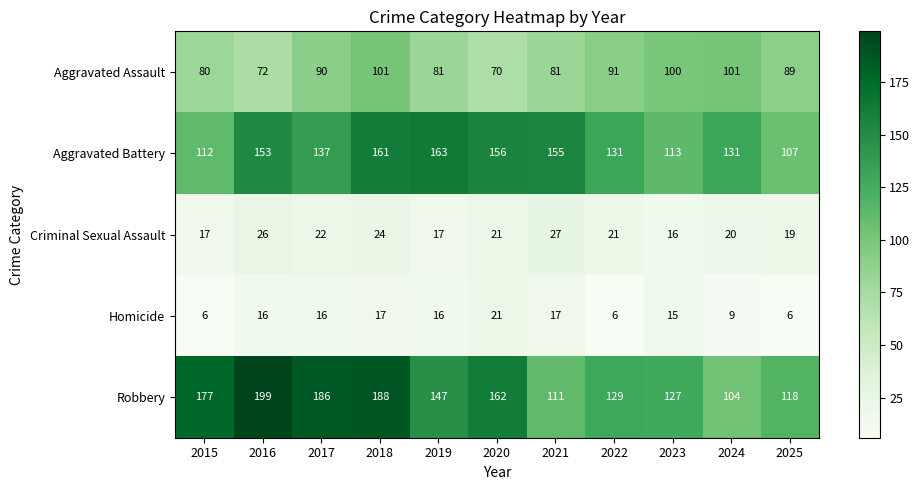

Where is Homicide nearest to the value 13?

2023